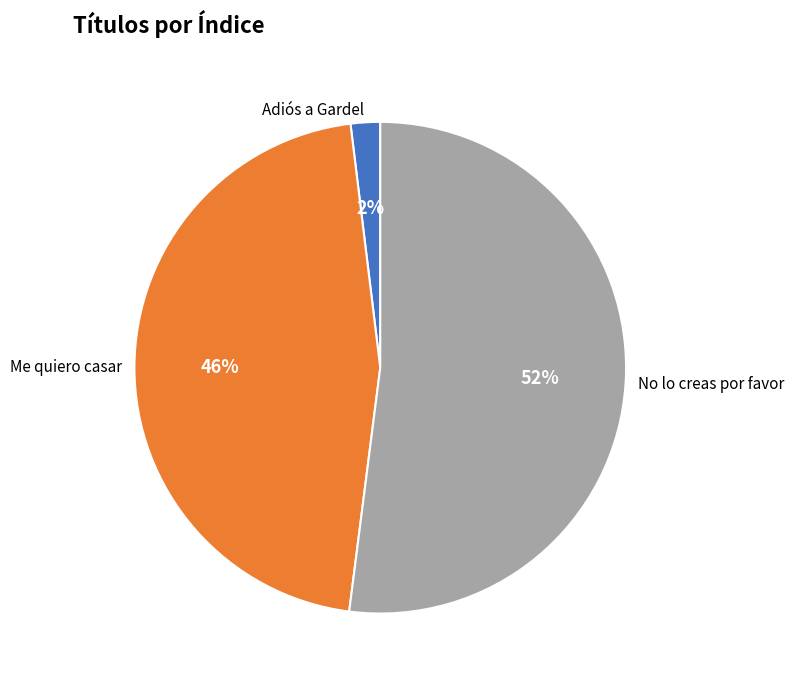

What is the ratio of the value at No lo creas por favor to the value at Me quiero casar?

1.1